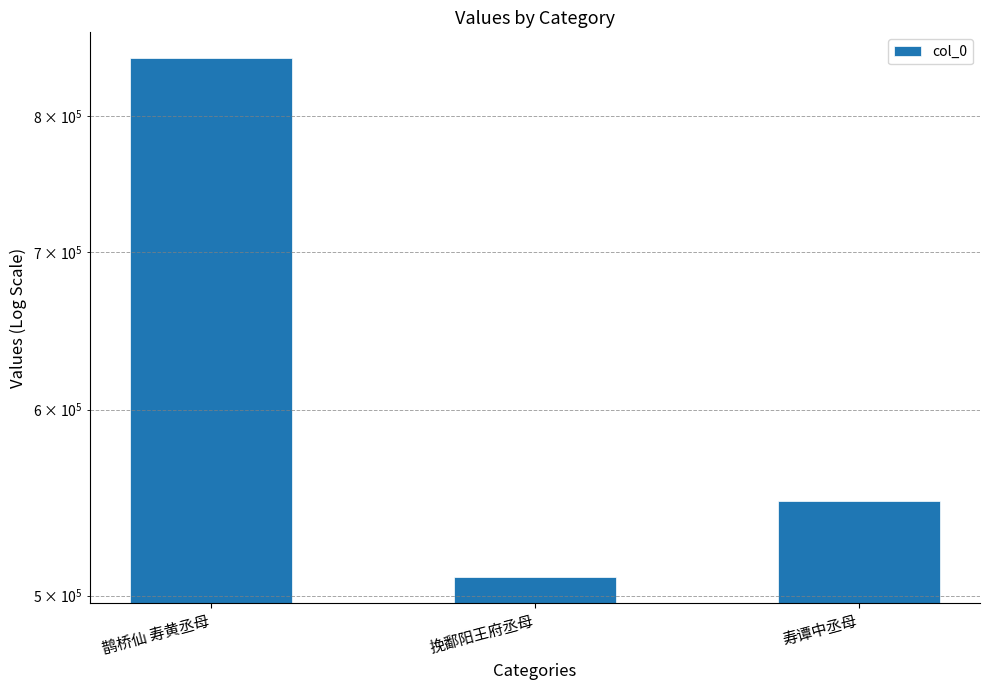

What is the maximum value shown in the chart?

846835